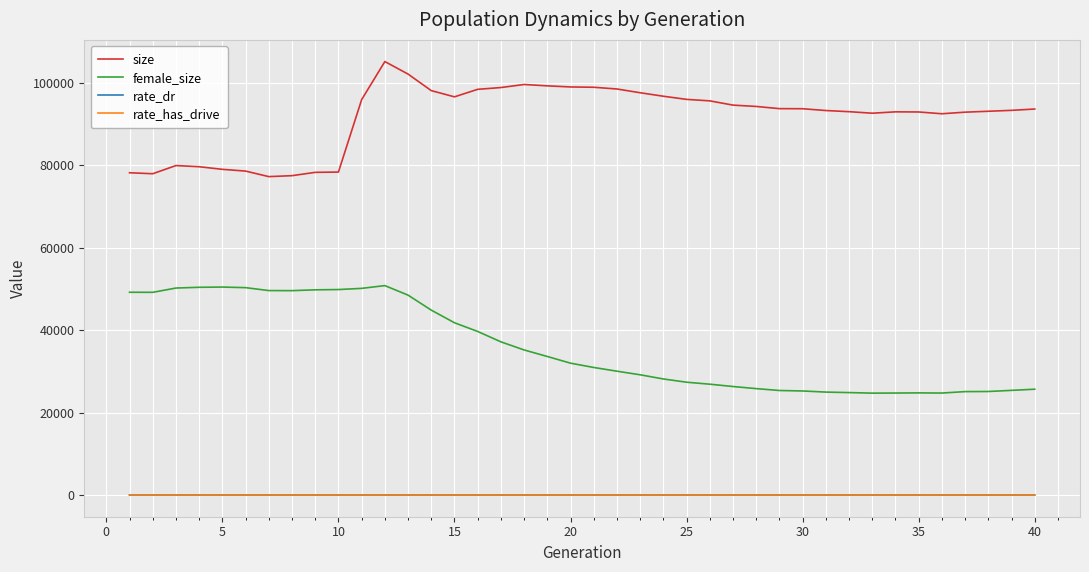

True or false: female_size and rate_dr intersect in this chart.

False